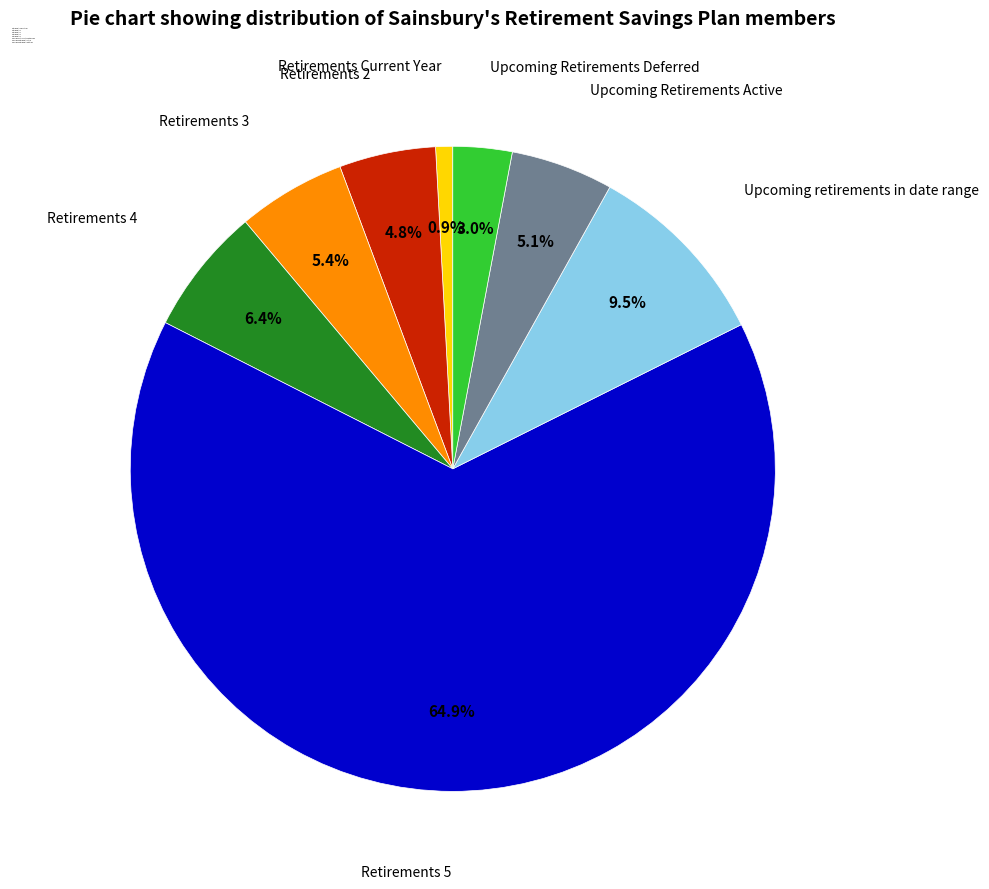

Count the number of slices in the pie.

8